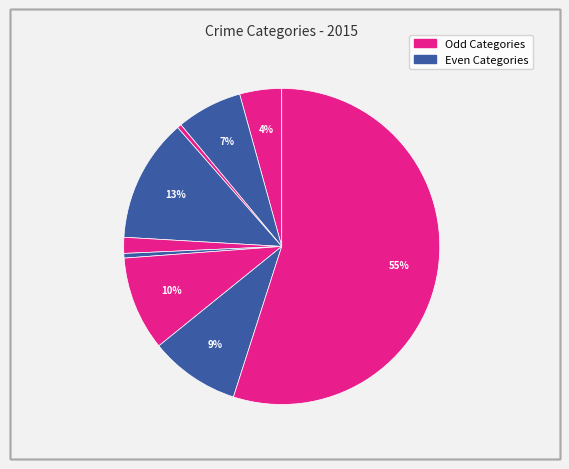

Is there any slice that represents more than half of the pie?

Yes